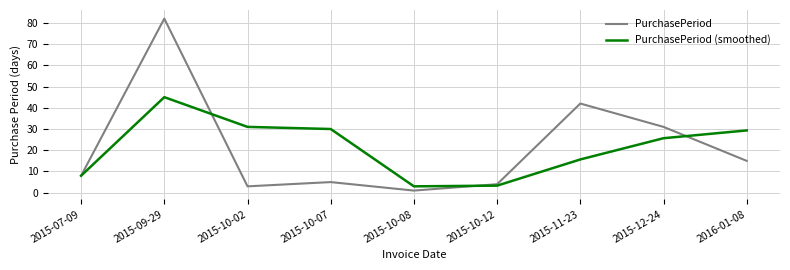

What is the difference between the highest and lowest values at 2015-09-29?

37.0